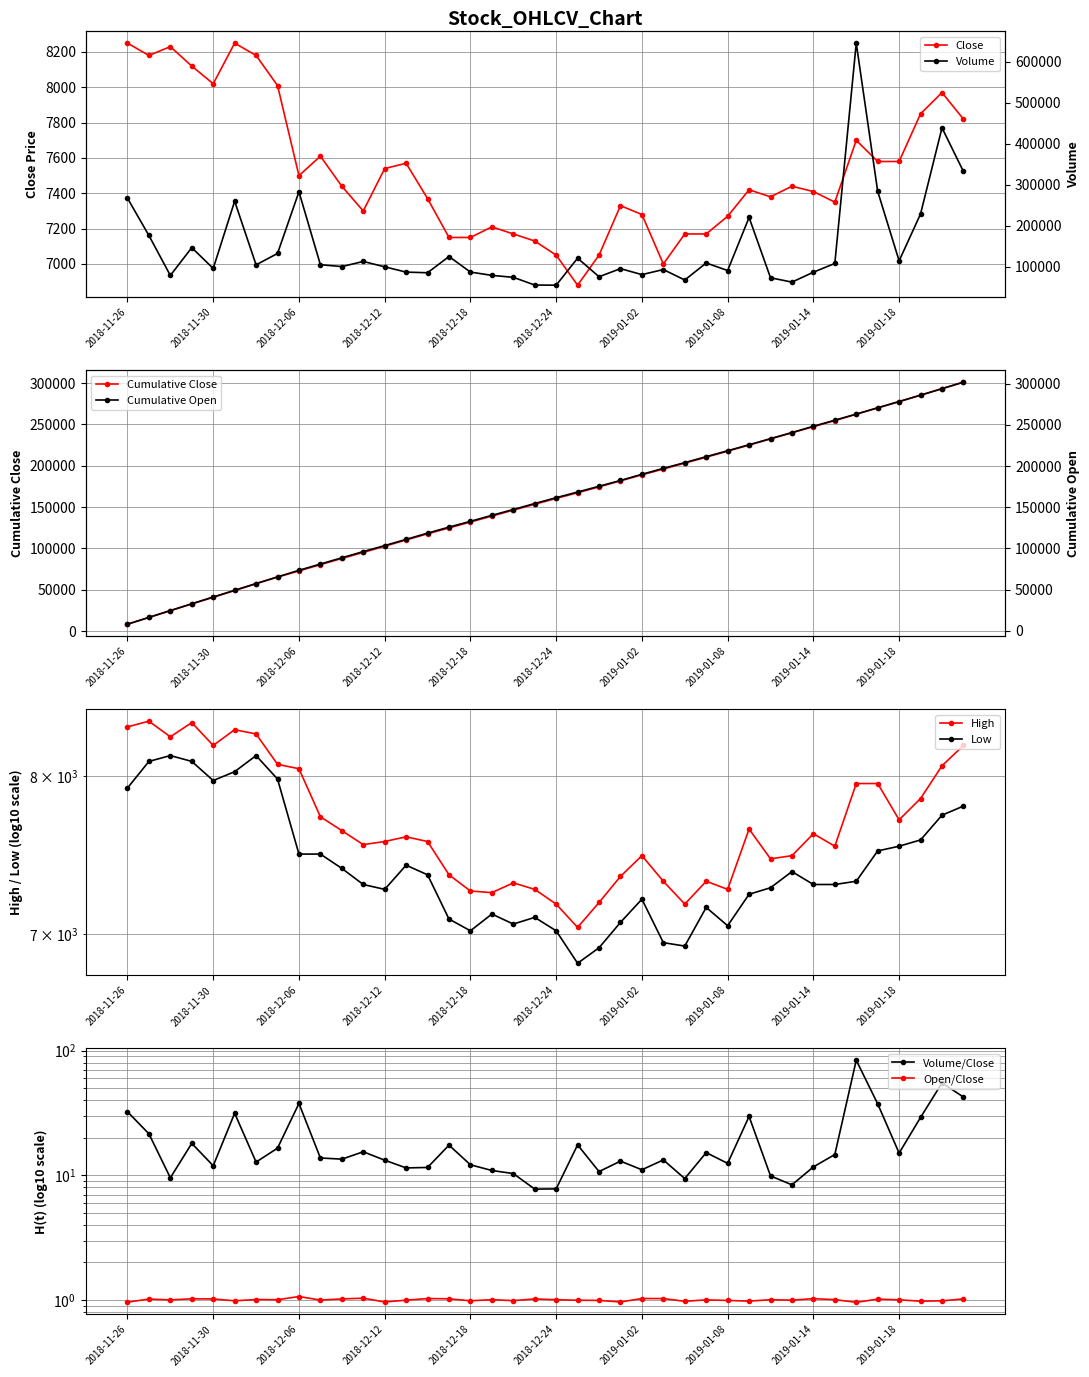

What is the highest value of the Close series?

8250